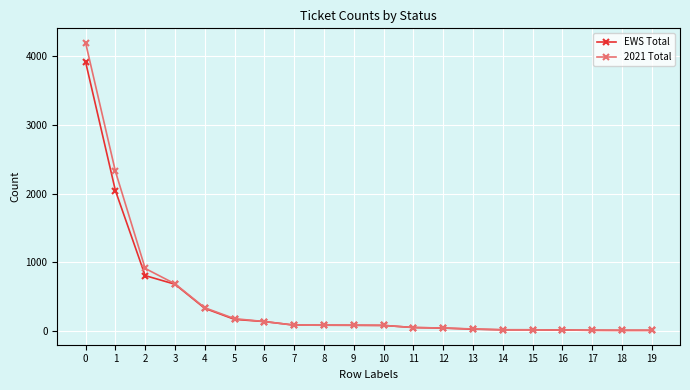

List the series in order of their peak value, highest first.

2021 Total, EWS Total